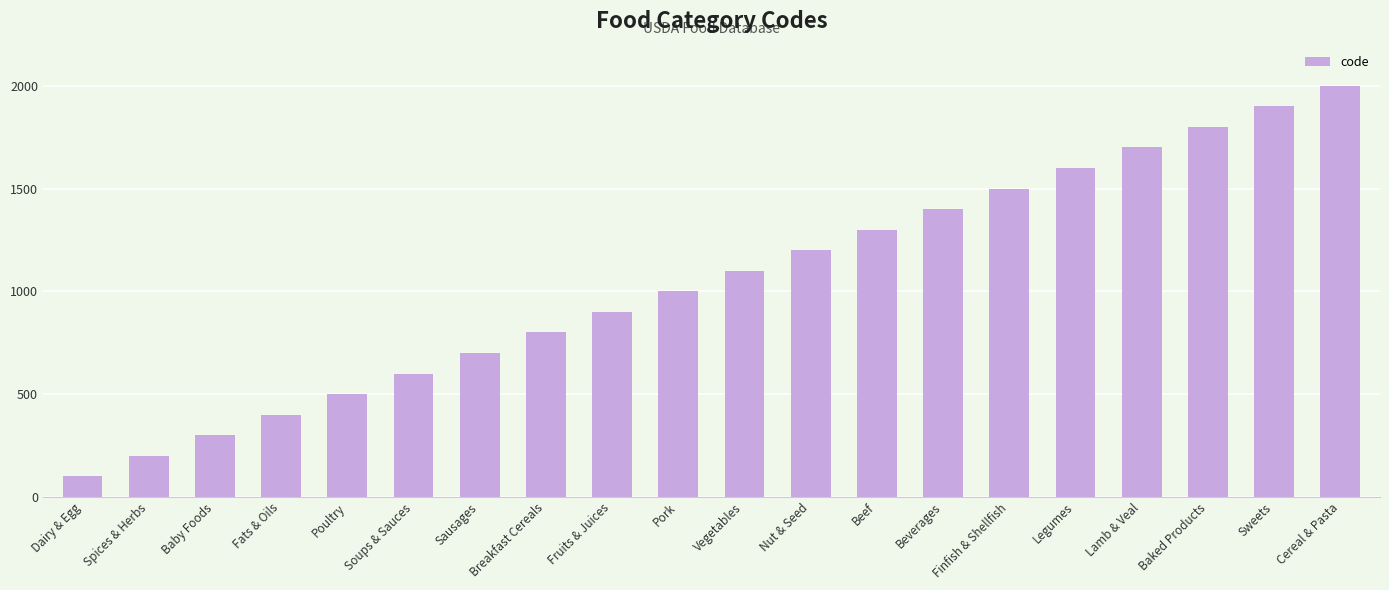

Reading left to right, extract all data points from this chart.

100	200	300	400	500	600	700	800	900	1000	1100	1200	1300	1400	1500	1600	1700	1800	1900	2000